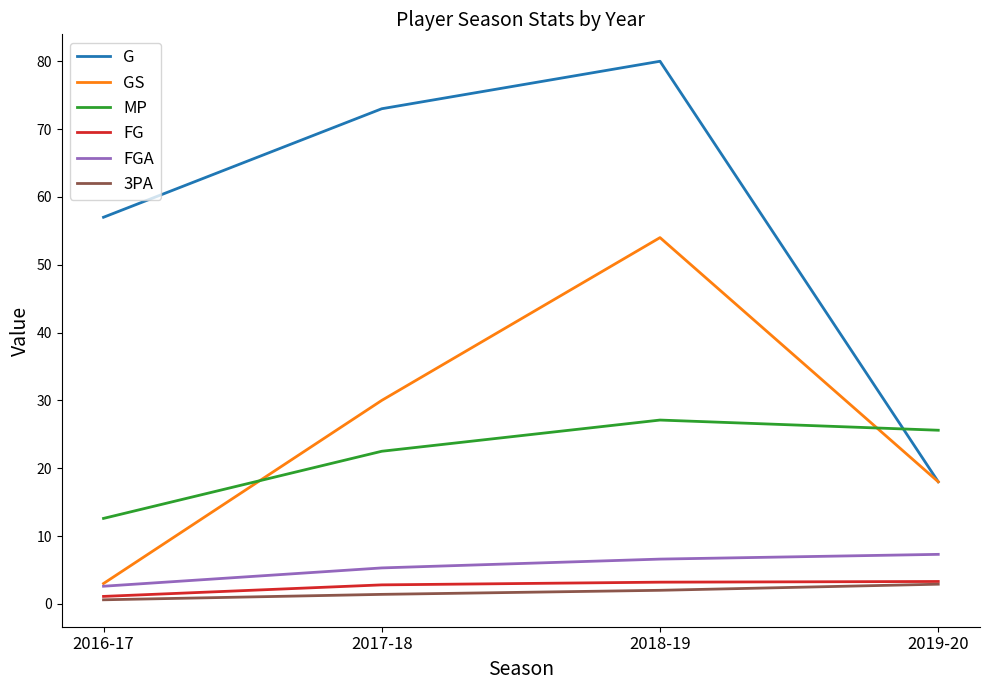

Which series has the largest total across all categories?

G